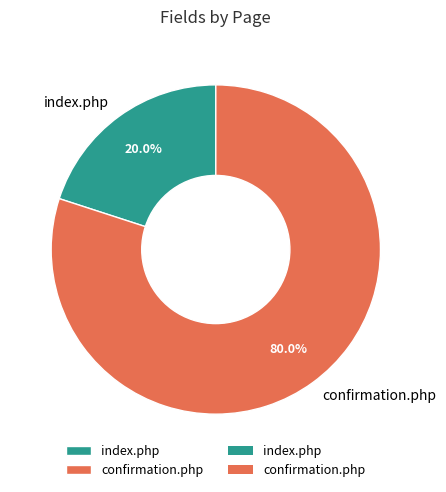

Rank the categories by value from highest to lowest.

confirmation.php, index.php